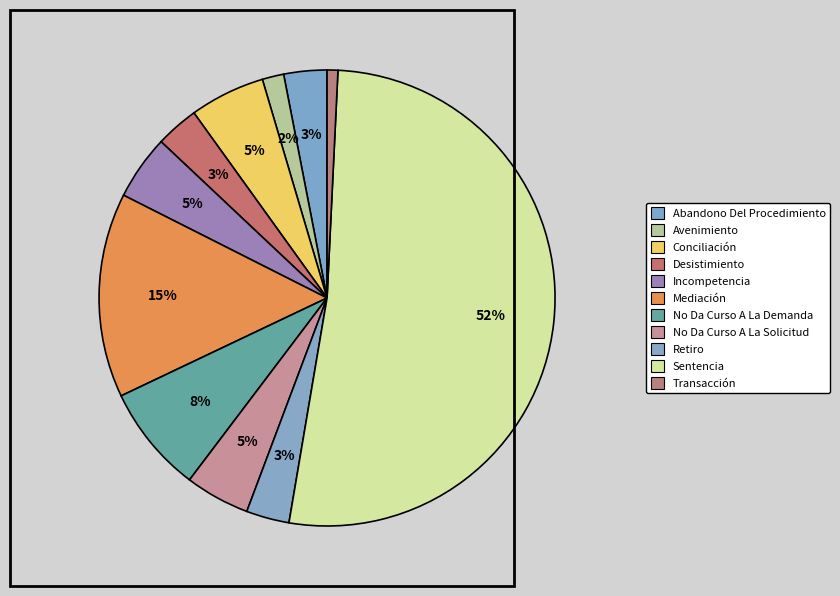

To the nearest percent, what is the difference between the No Da Curso A La Demanda and Mediación slice percentages?

7%